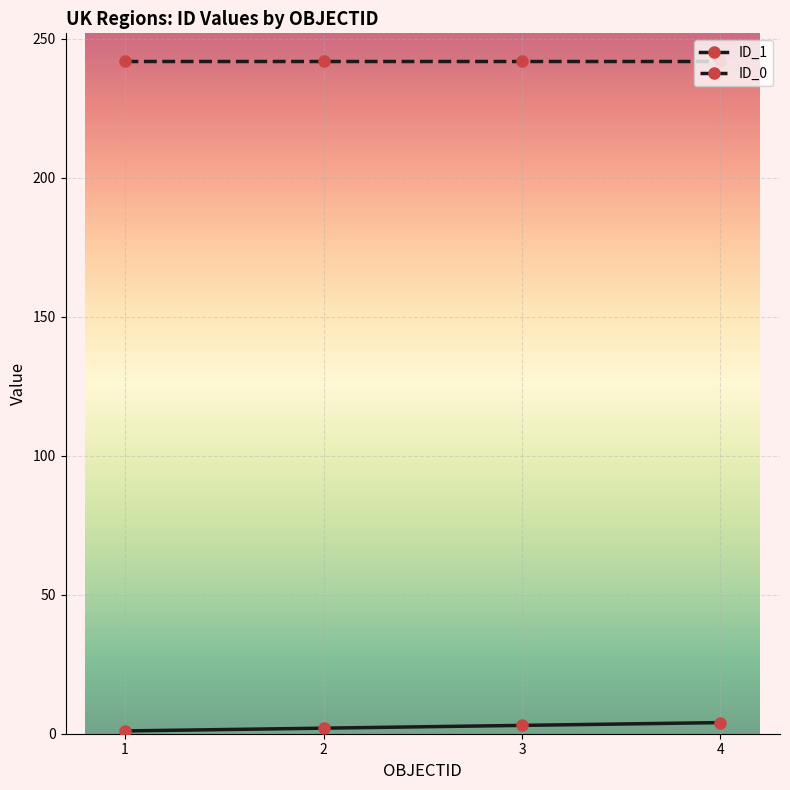

What is the total value across all series at 3?

245